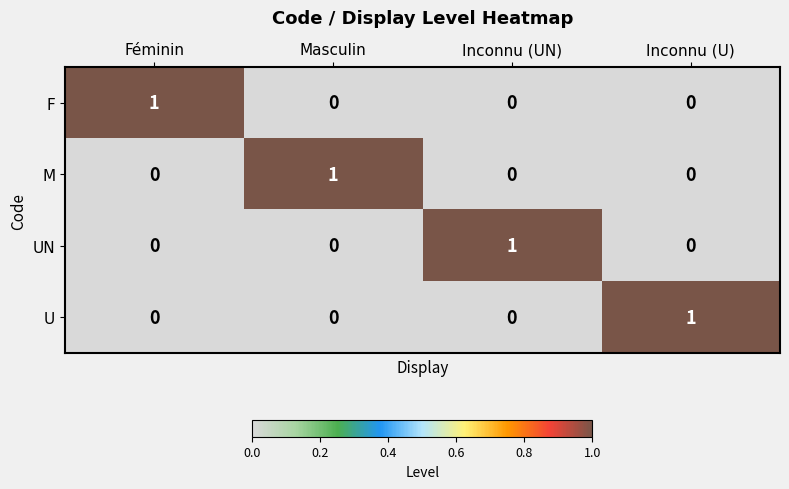

Reading left to right, what are all the values shown in this chart?

F: Féminin=1	Masculin=0	Inconnu (UN)=0	Inconnu (U)=0
M: Féminin=0	Masculin=1	Inconnu (UN)=0	Inconnu (U)=0
UN: Féminin=0	Masculin=0	Inconnu (UN)=1	Inconnu (U)=0
U: Féminin=0	Masculin=0	Inconnu (UN)=0	Inconnu (U)=1